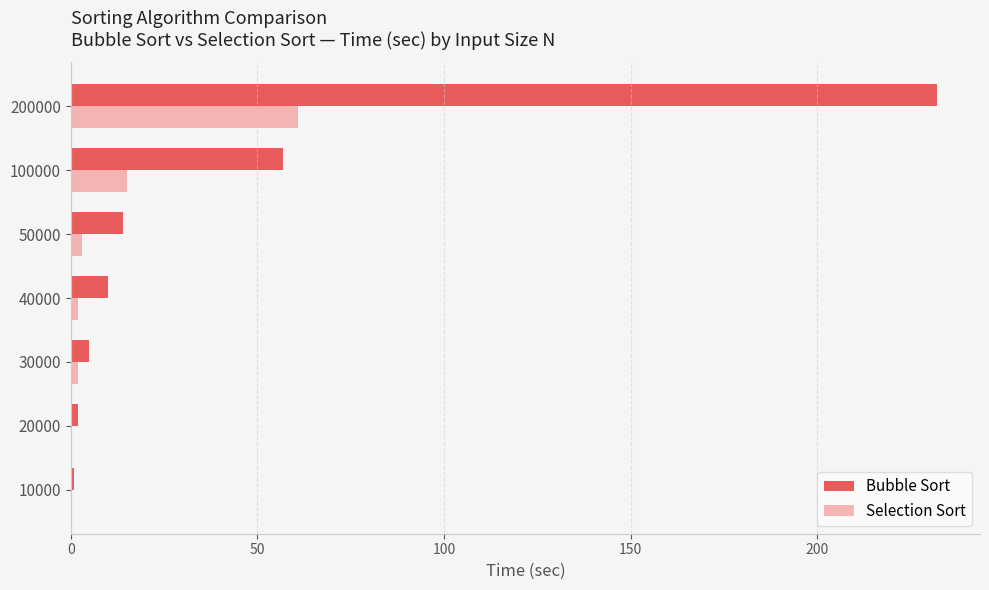

How many categories are shown in the chart?

7